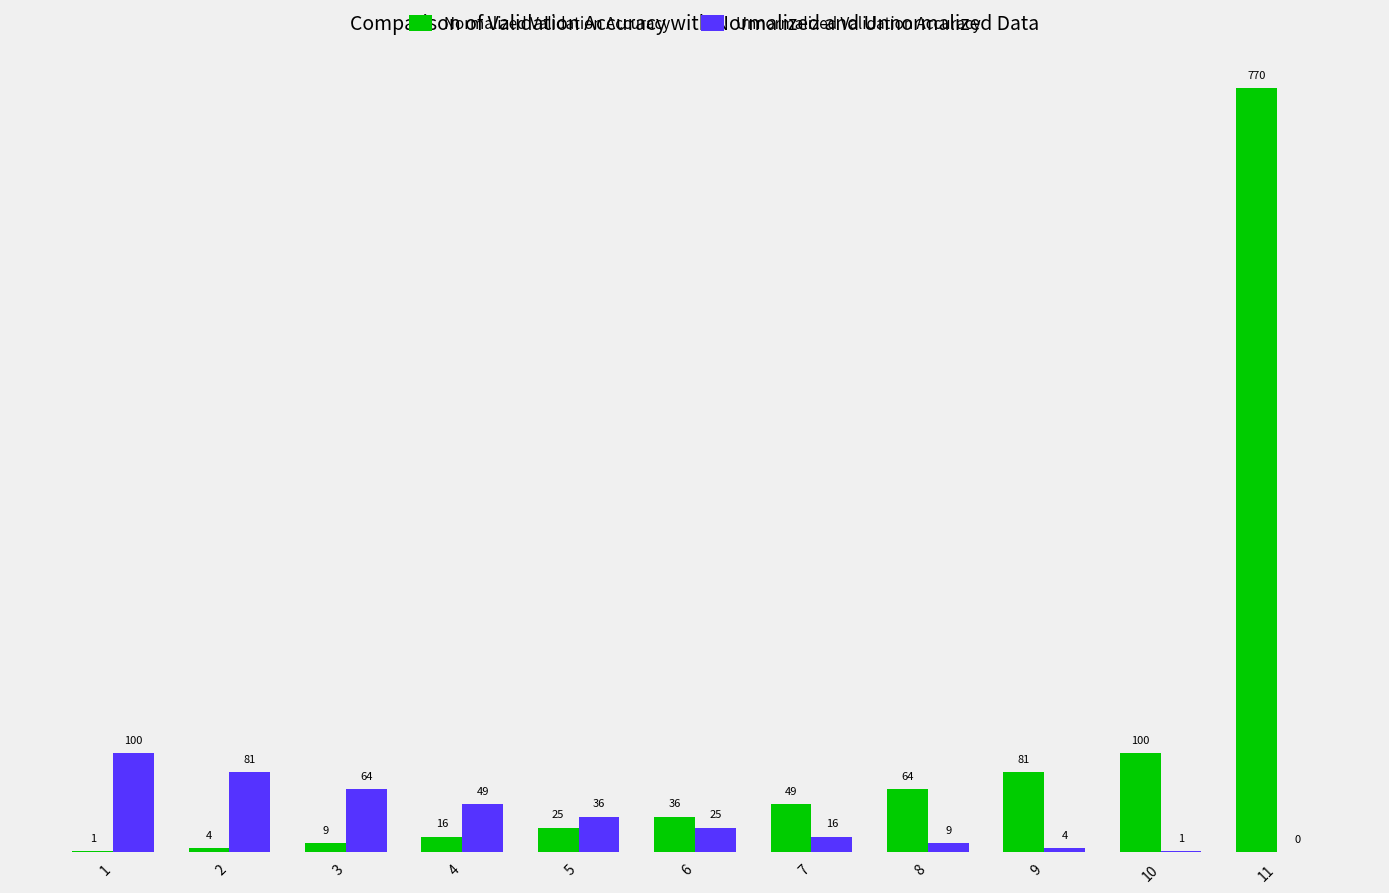

What is the maximum value for Unnormalized Validation Accuracy?

100